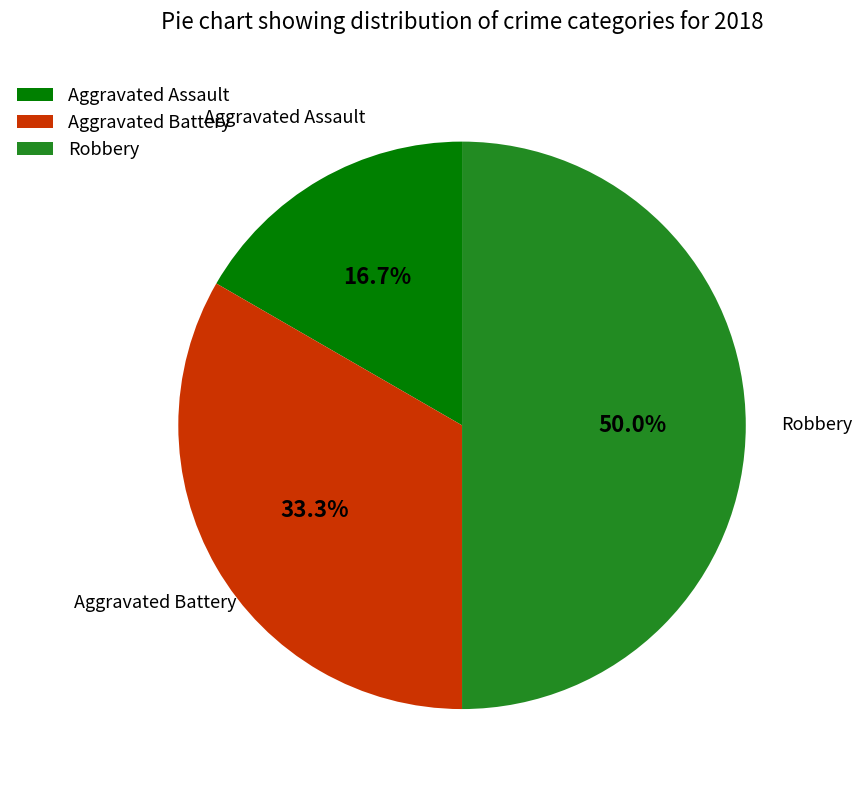

Is it true that Robbery is 43% of the pie?

False